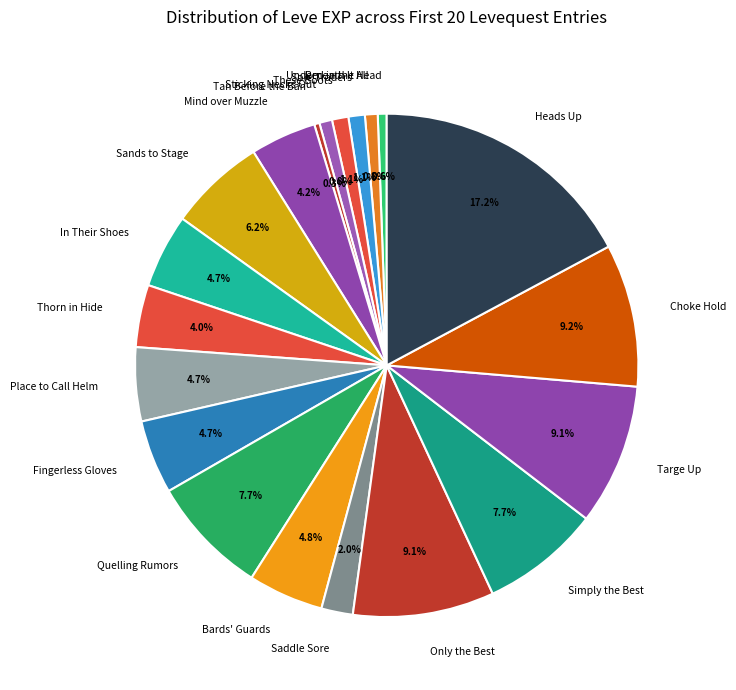

Which category has the biggest portion of the pie?

Heads Up